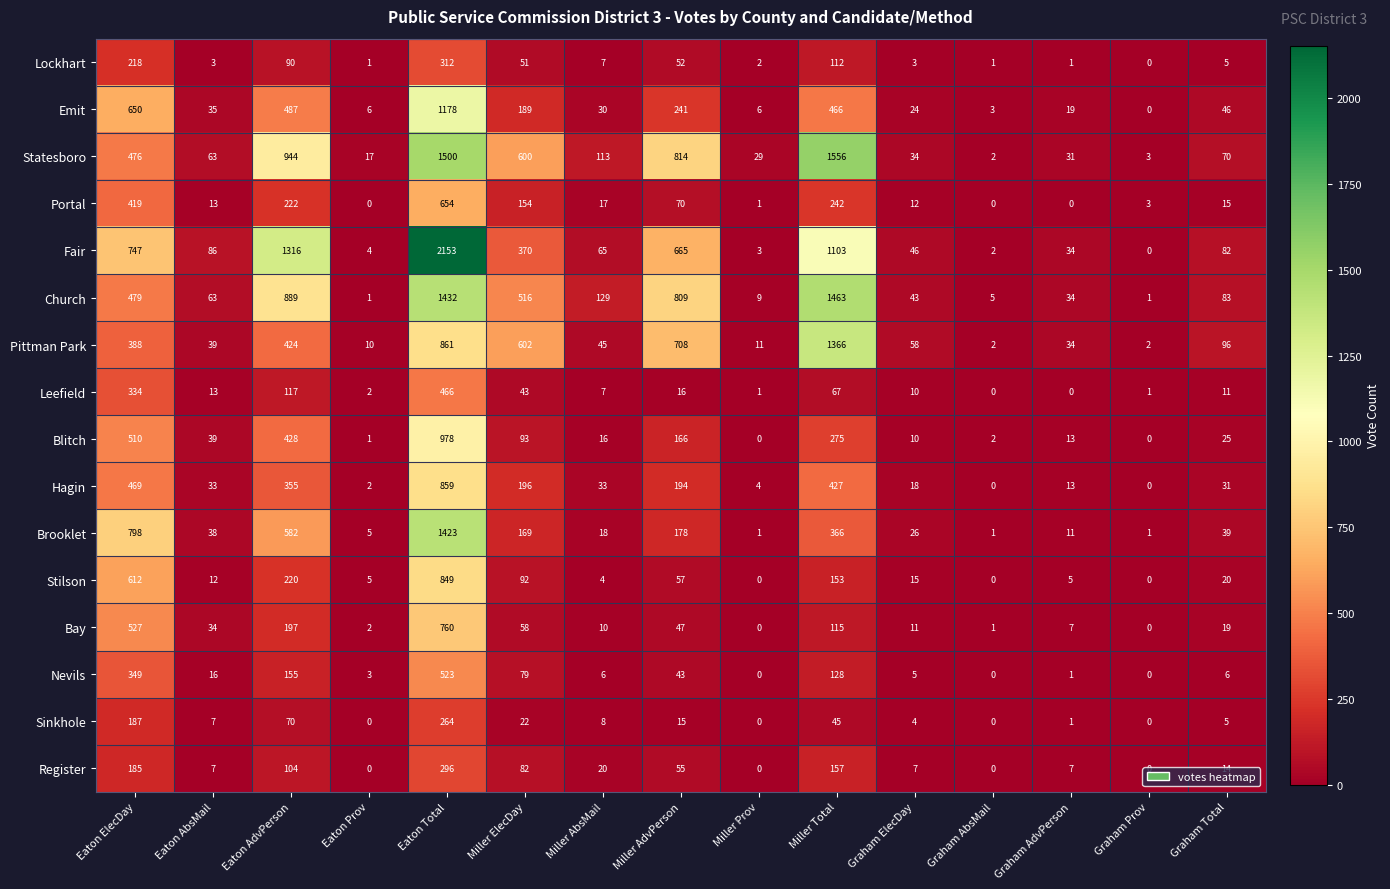

At Miller ElecDay, list the series in order from smallest to largest.

Sinkhole, Leefield, Lockhart, Bay, Nevils, Register, Stilson, Blitch, Portal, Brooklet, Emit, Hagin, Fair, Church, Statesboro, Pittman Park